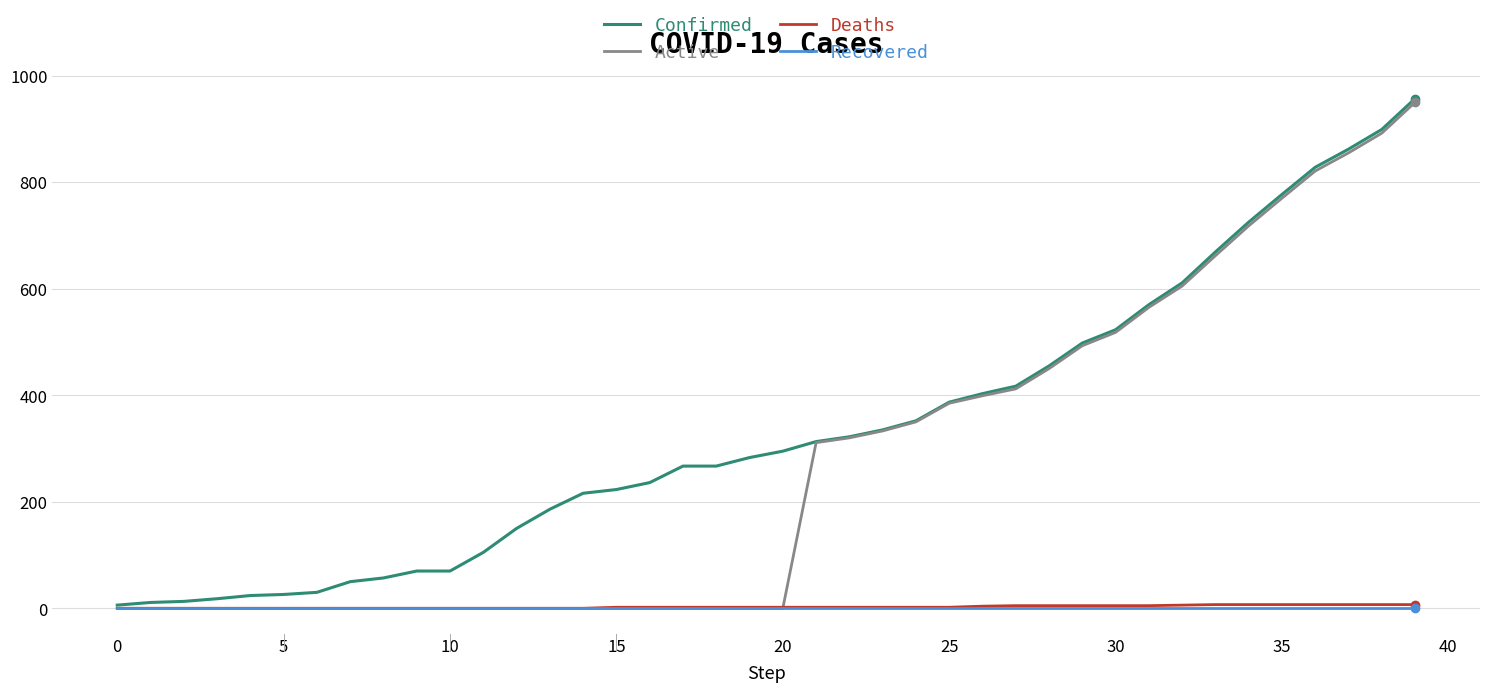

Which series has the largest total across all categories?

Confirmed